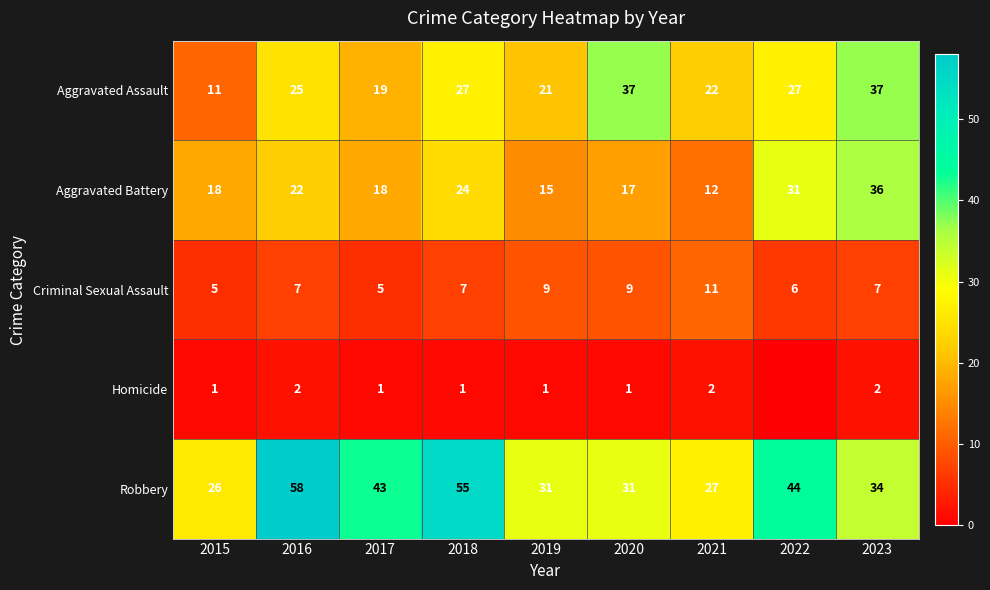

How many data points does each series have?

9